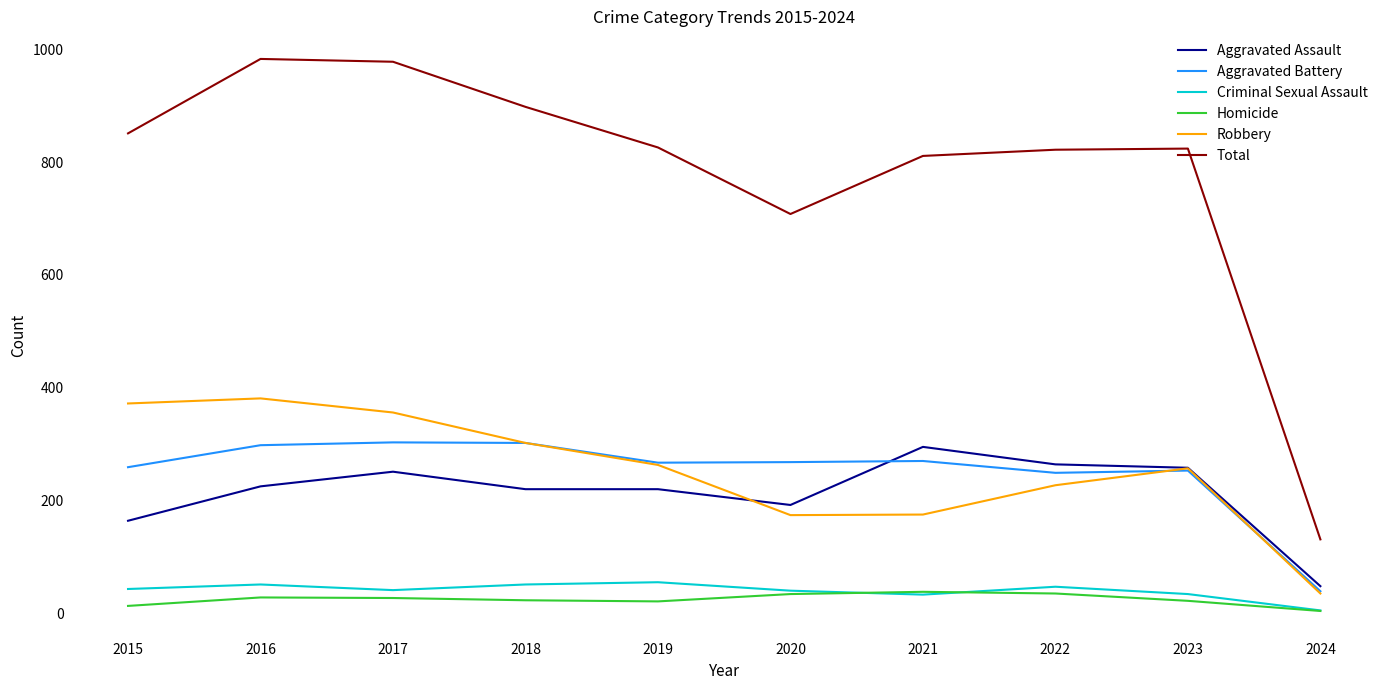

True or false: Total and Robbery cross at least once.

False